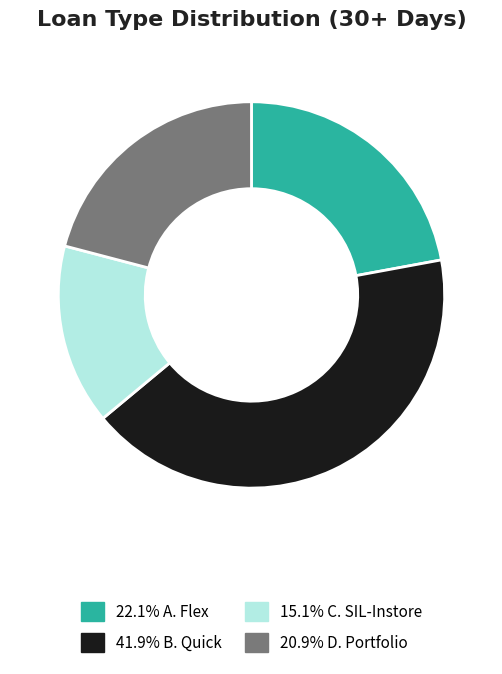

Is there any slice that represents more than half of the pie?

No